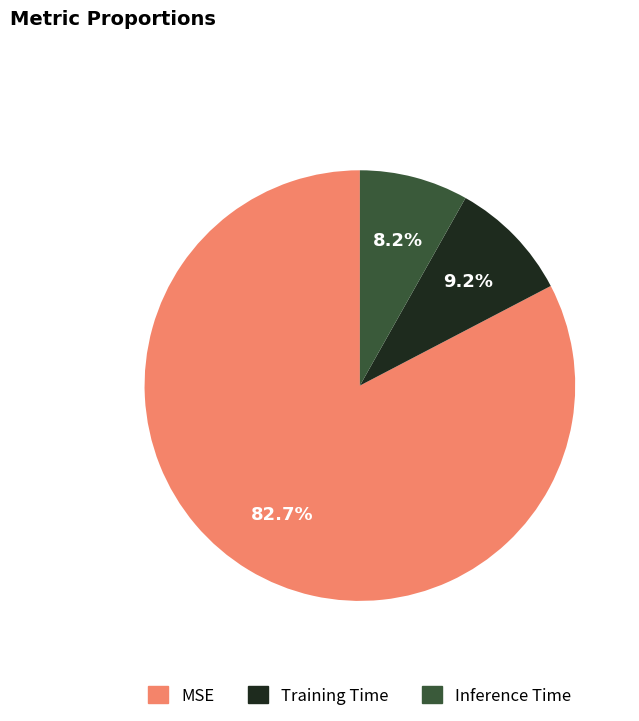

Count the number of slices in the pie.

3